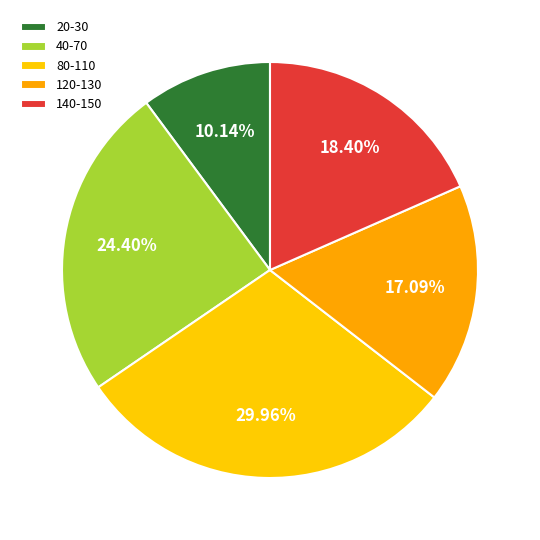

Rank the categories by value from lowest to highest.

20-30, 120-130, 140-150, 40-70, 80-110